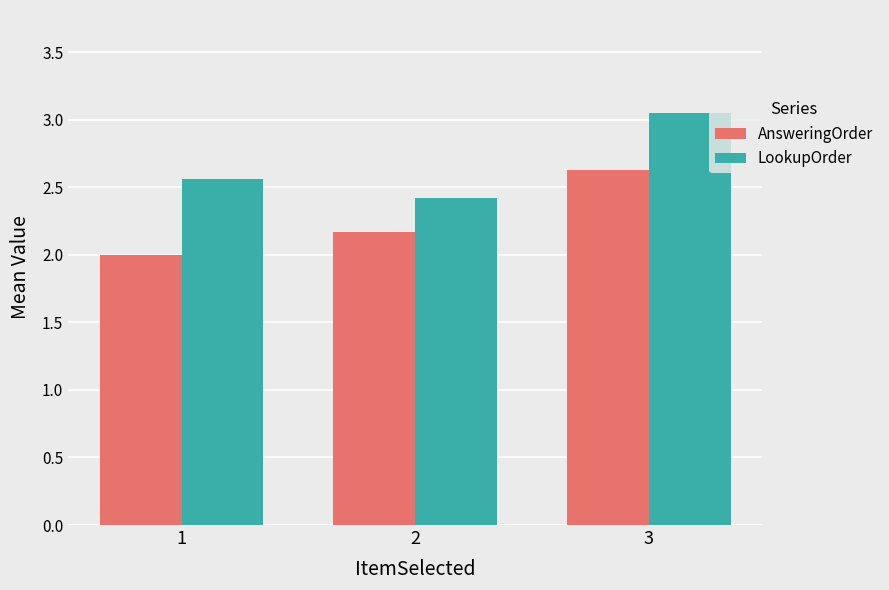

Is it true that LookupOrder equals 2.4 at 2?

True